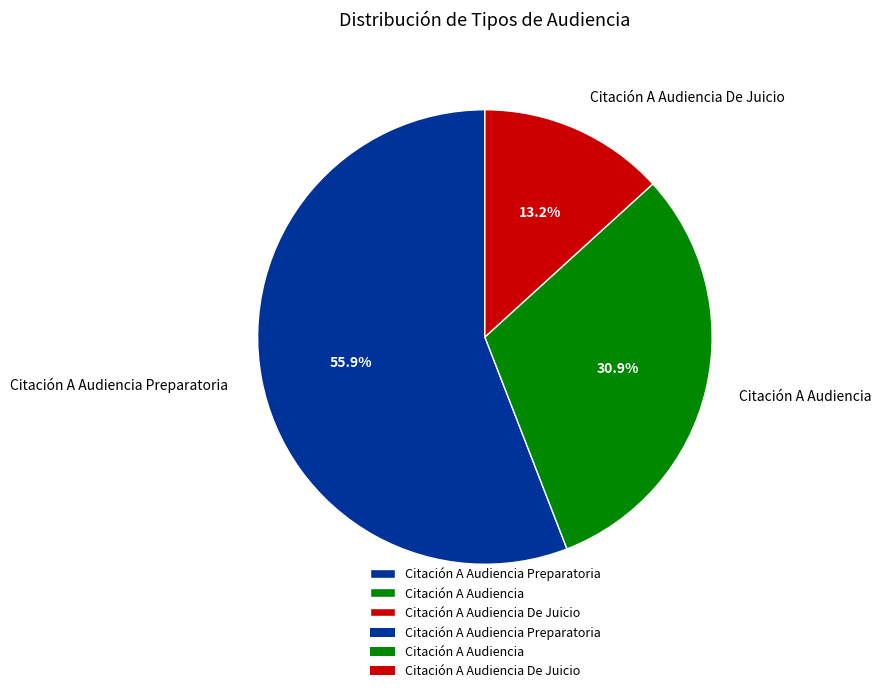

How many slices are in this pie chart?

3